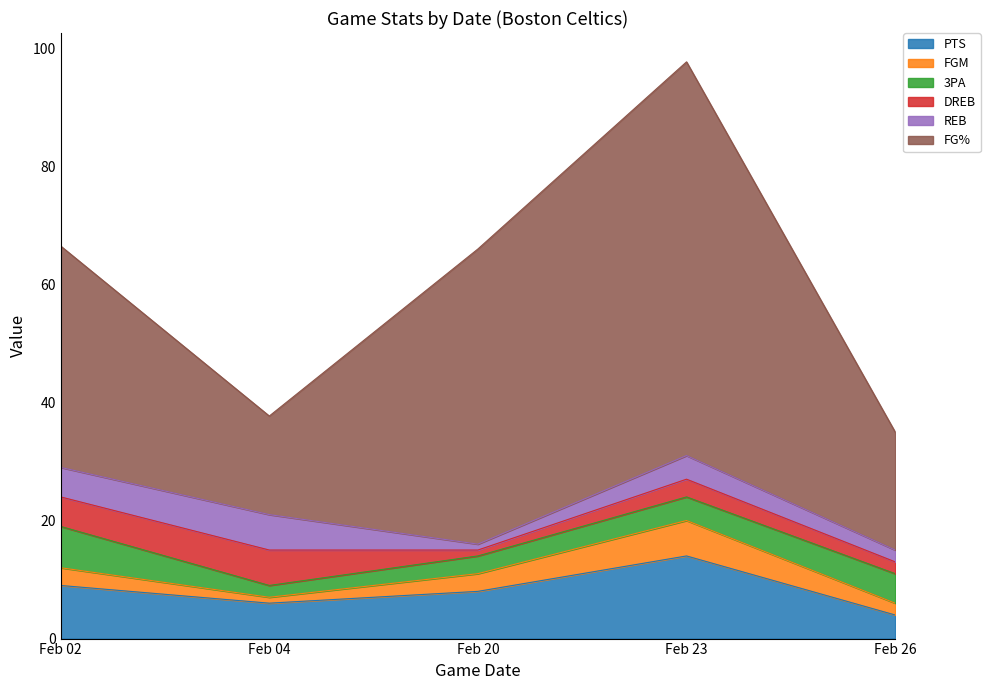

How many interior local valleys does the PTS series have?

1